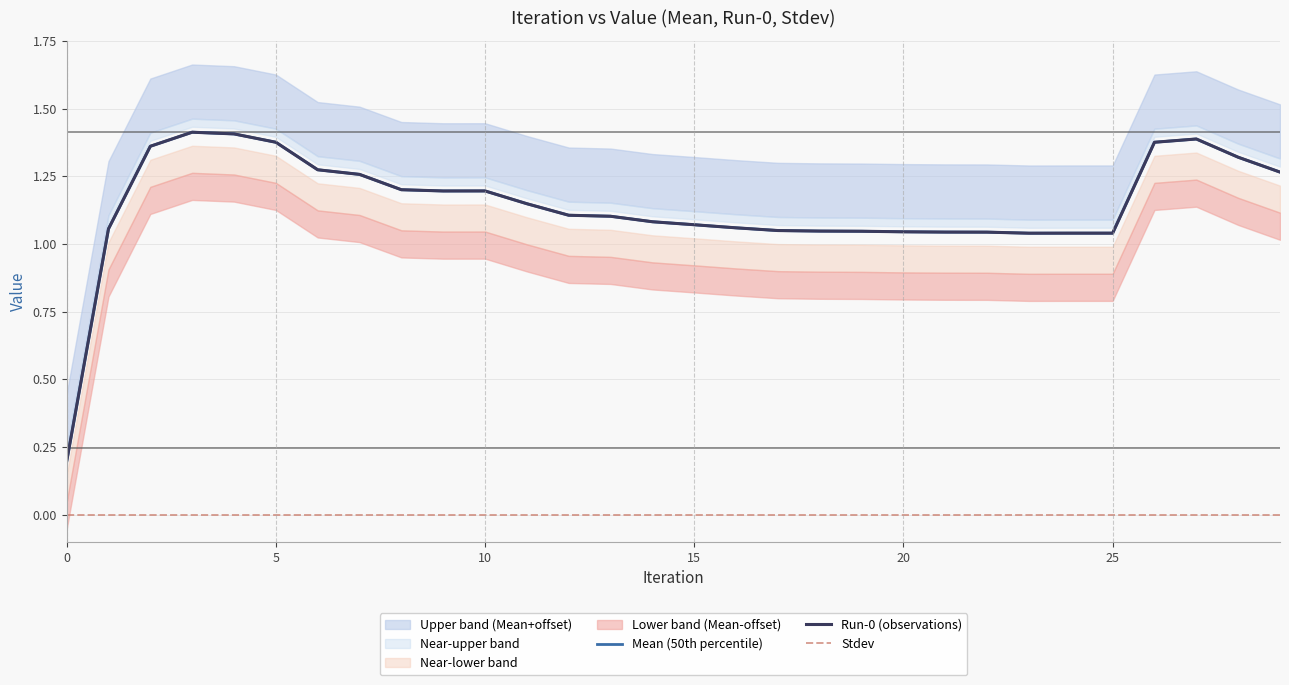

Is the value of Mean (50th percentile) at 30 greater than the value of Run-0 (observations) at 14?

Yes